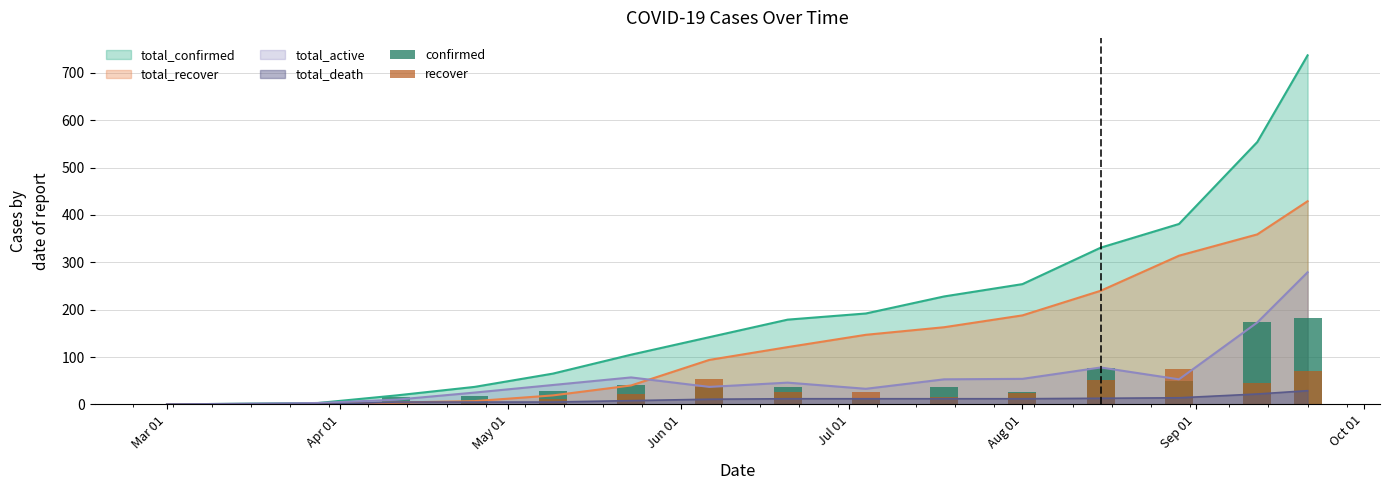

Does the chart contain stacked bars?

No